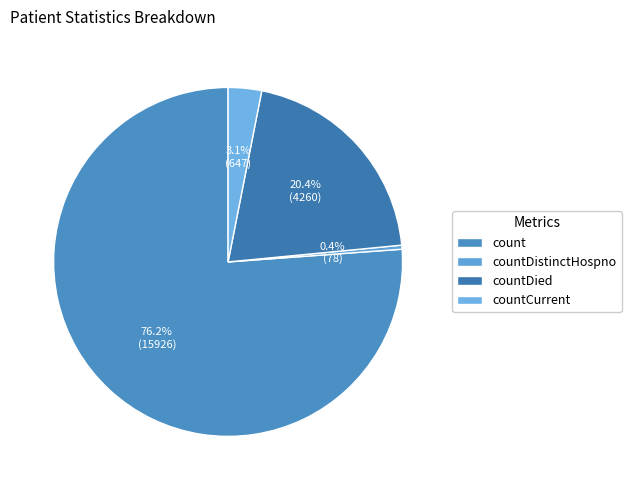

Which slice is the smallest?

countDistinctHospno